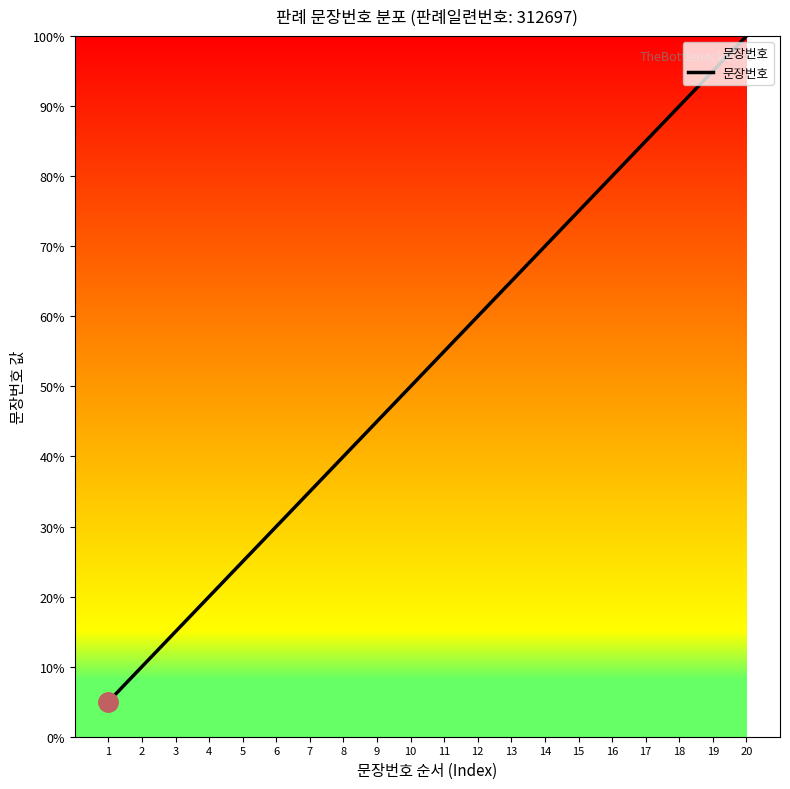

Is it true that the value at 5 is 16?

False